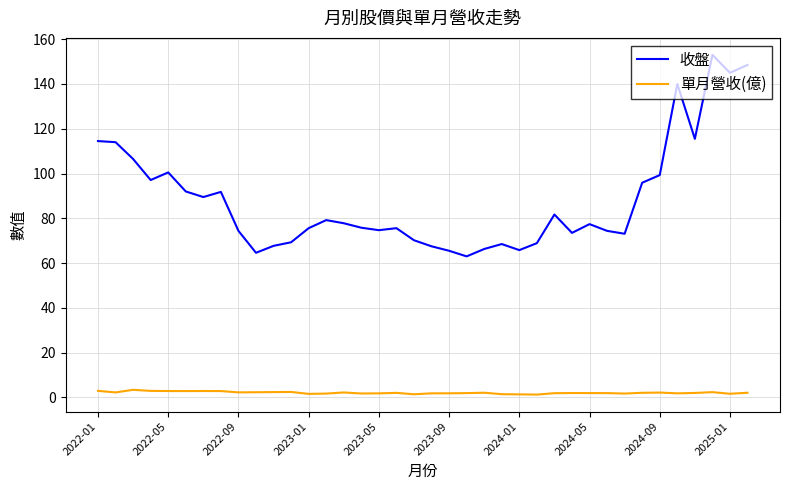

How many lines are shown in the chart?

2